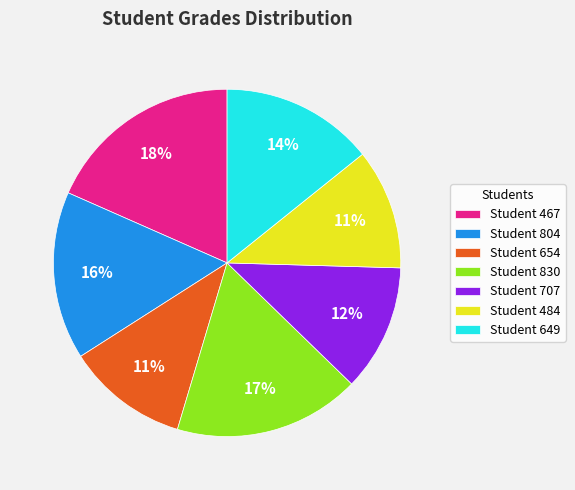

True or false: Student 649 accounts for 14% of the total.

True